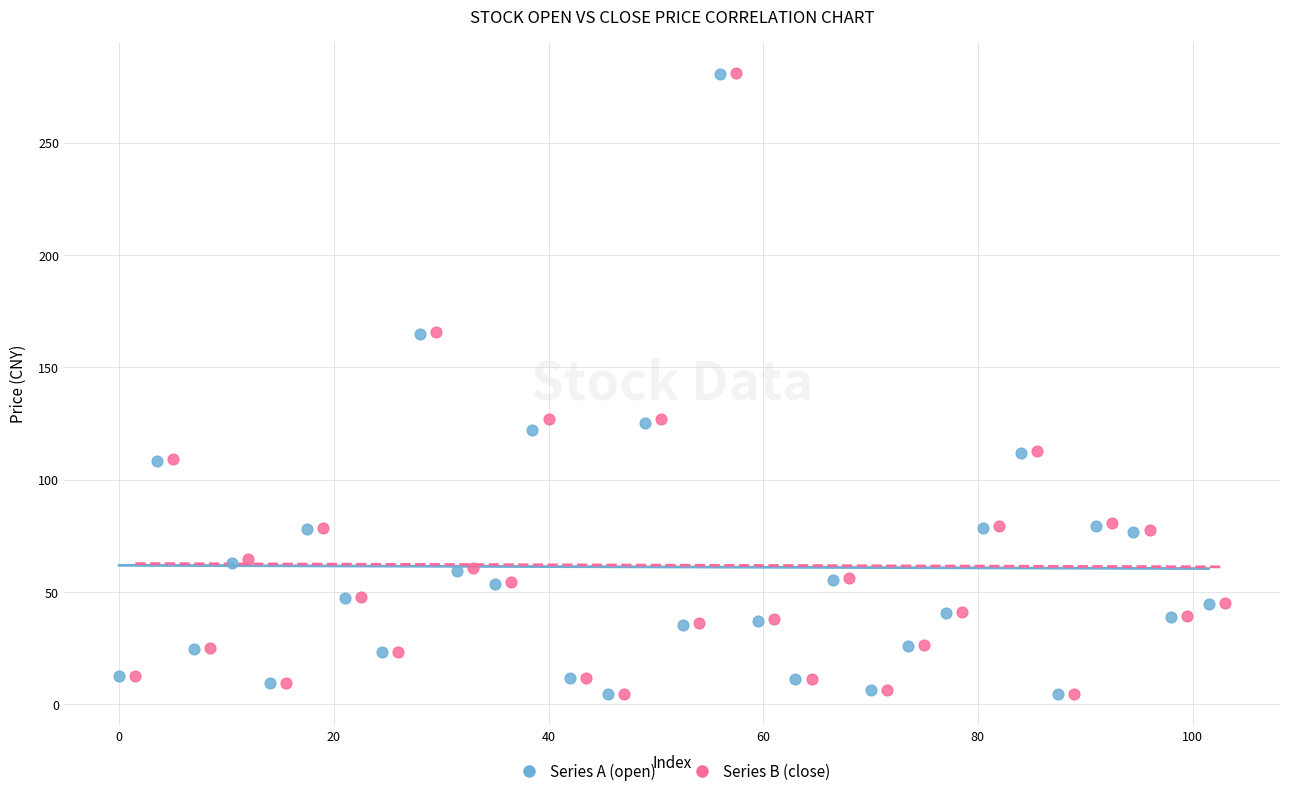

Which series has the largest Y range (max minus min)?

Series B (close)